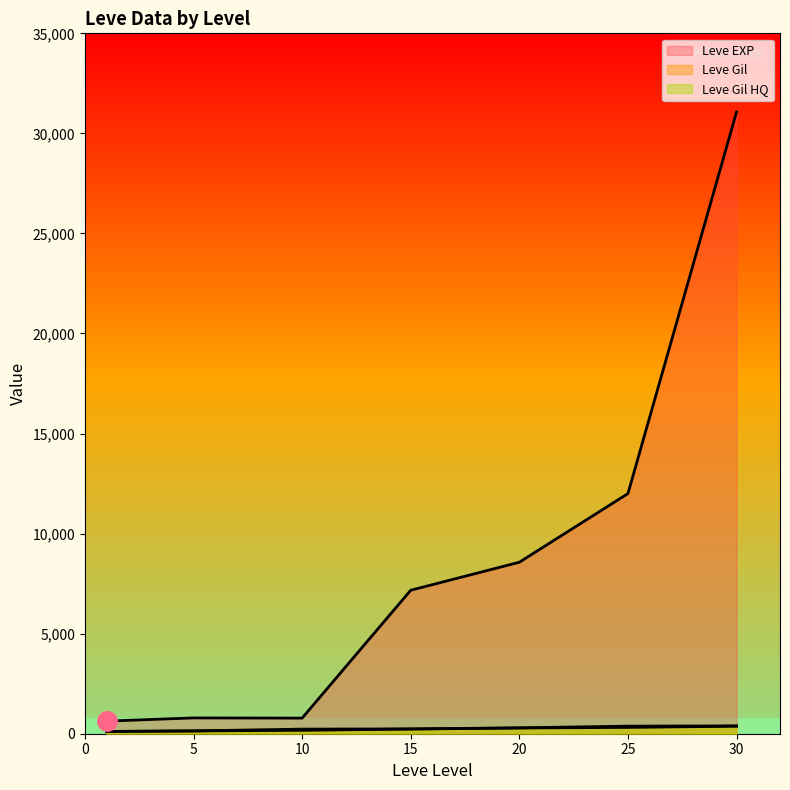

Is the value of Leve EXP at 20 greater than the value of Leve Gil HQ at 1?

Yes